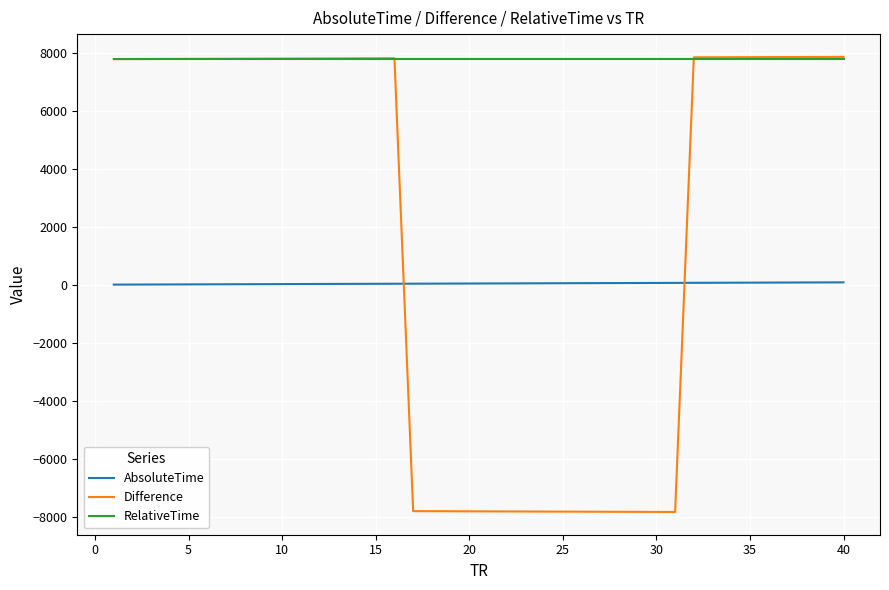

What is the maximum value shown in the chart?

7853.7